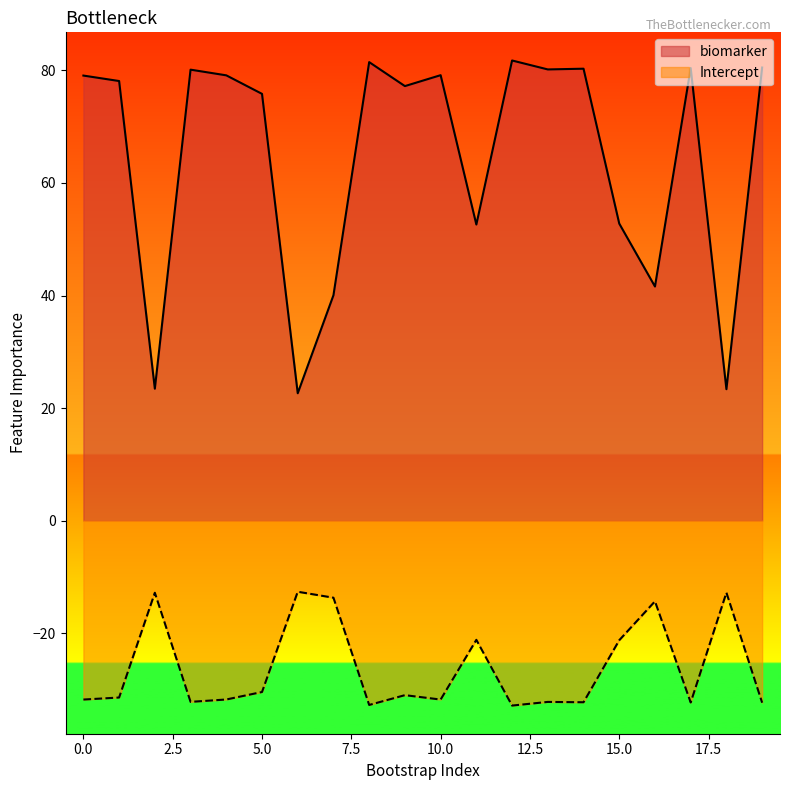

Rank the series by their maximum value, from lowest to highest.

Intercept, biomarker